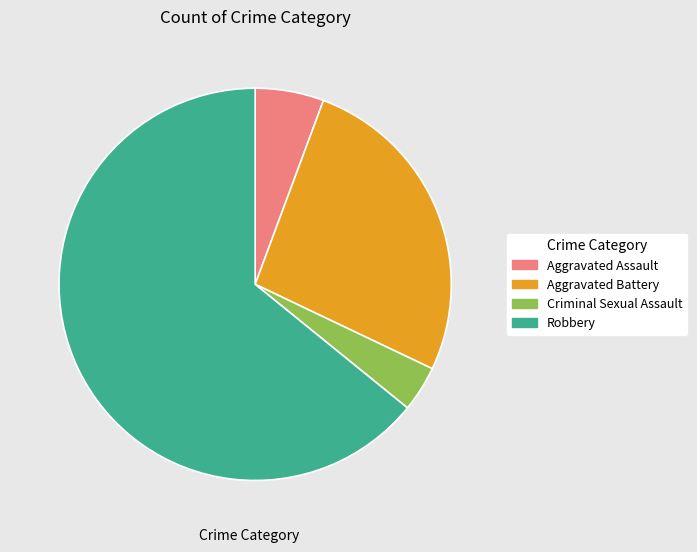

Is it true that Aggravated Battery is 37% of the pie?

False